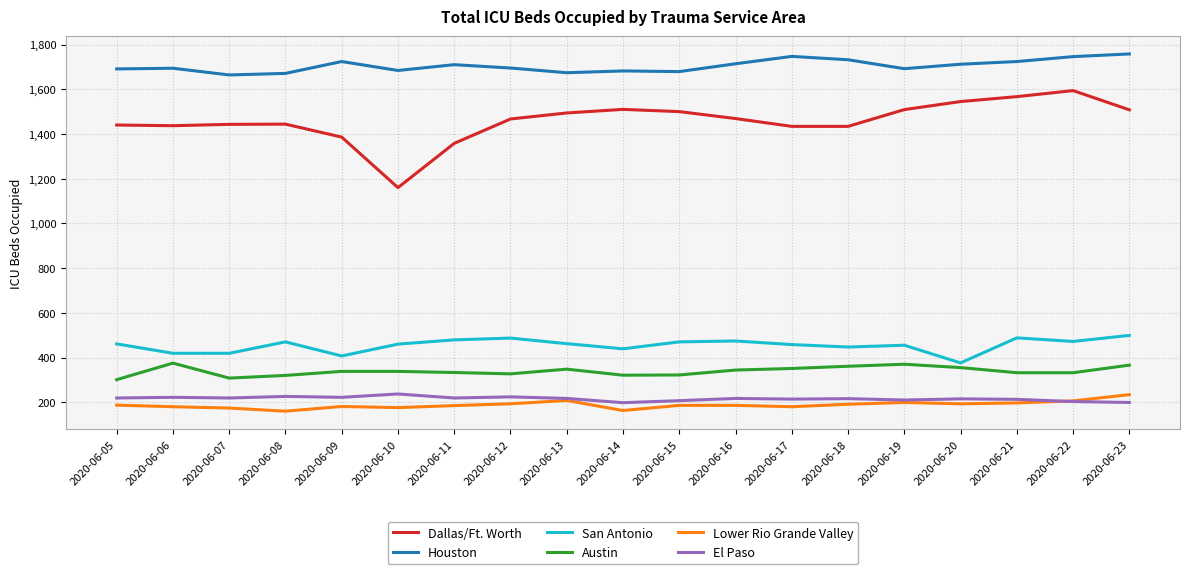

Count the number of data series in this chart.

6